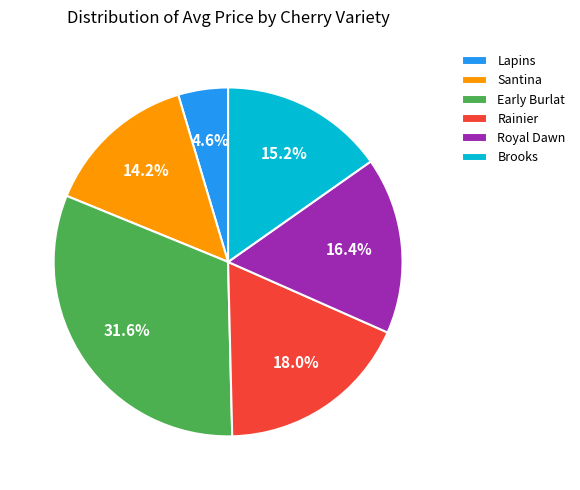

Is there any slice that represents more than half of the pie?

No